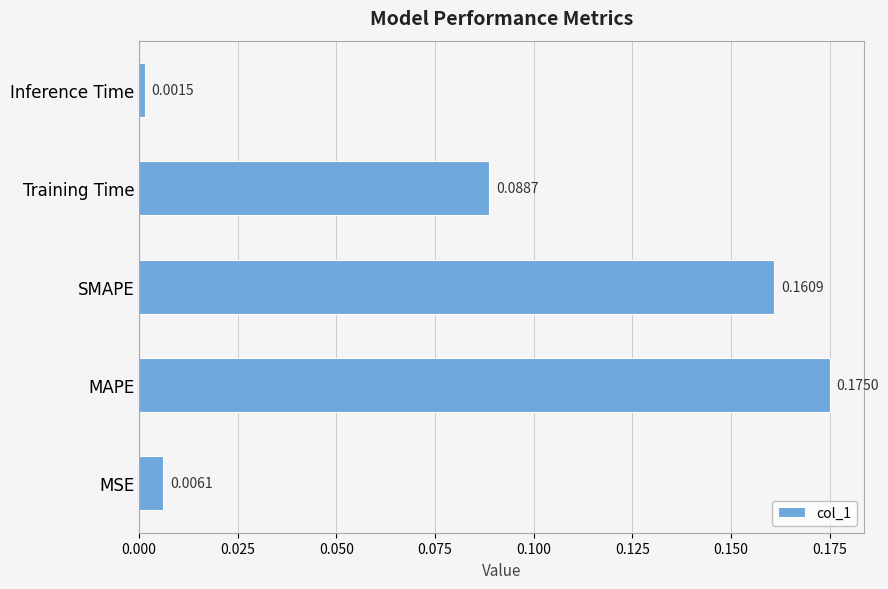

Between Inference Time and Training Time, which is larger?

Training Time